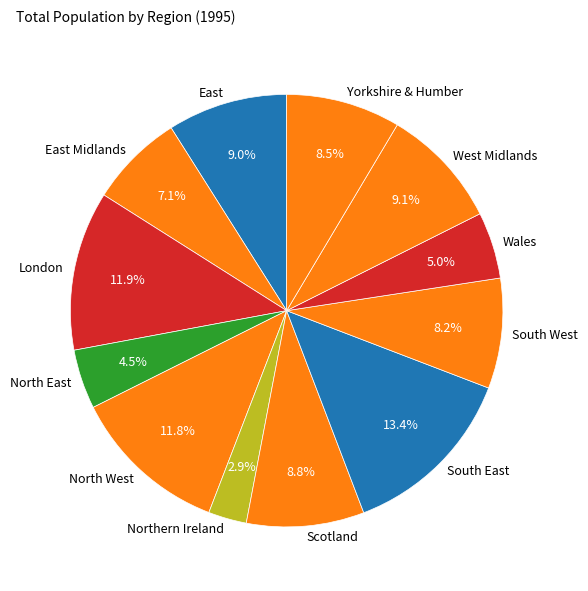

What is the smallest slice in the pie chart?

Northern Ireland